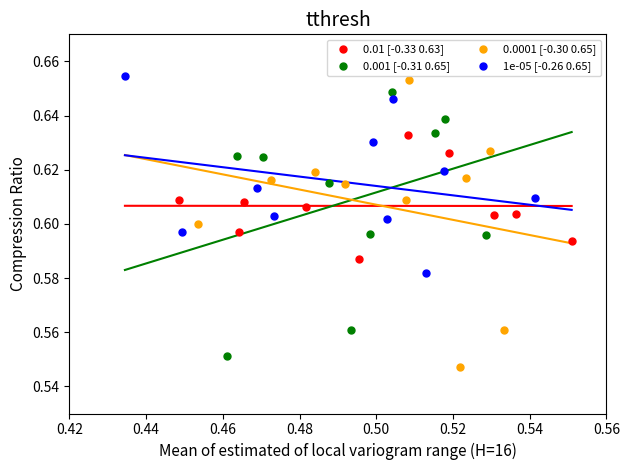

What are all the series names shown in the legend?

0.01 [-0.33 0.63], 0.001 [-0.31 0.65], 0.0001 [-0.30 0.65], 1e-05 [-0.26 0.65]